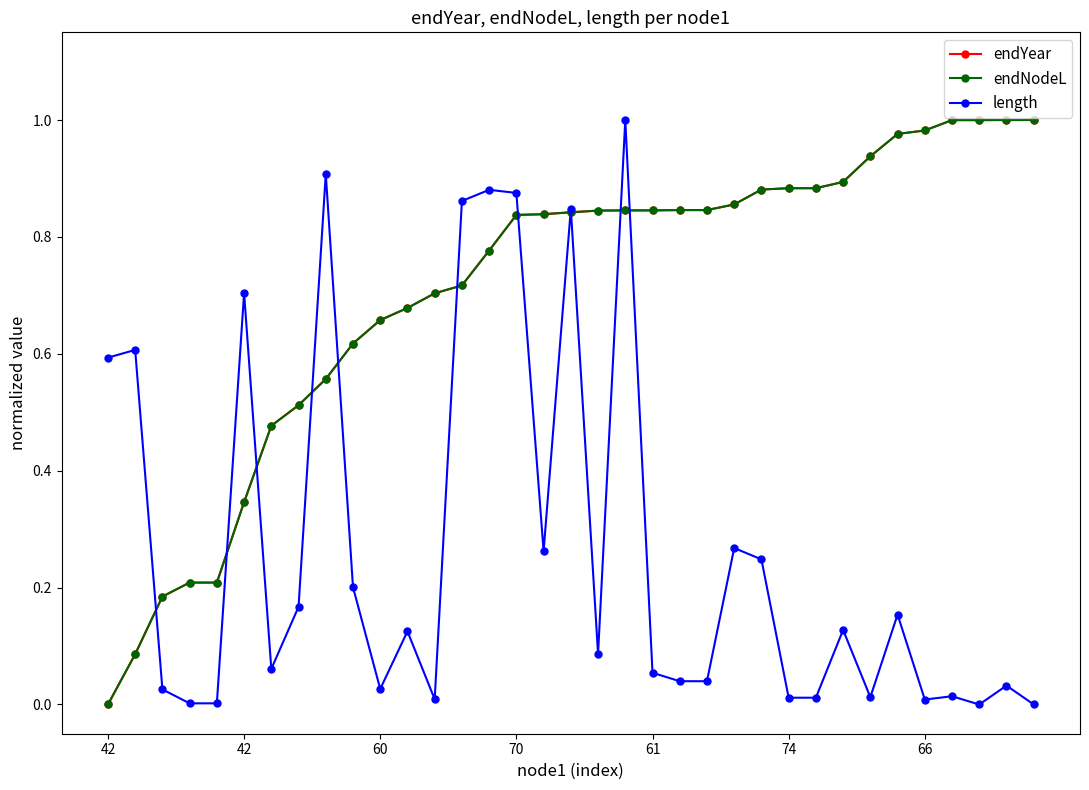

Is this an area chart (filled region under the line)?

No